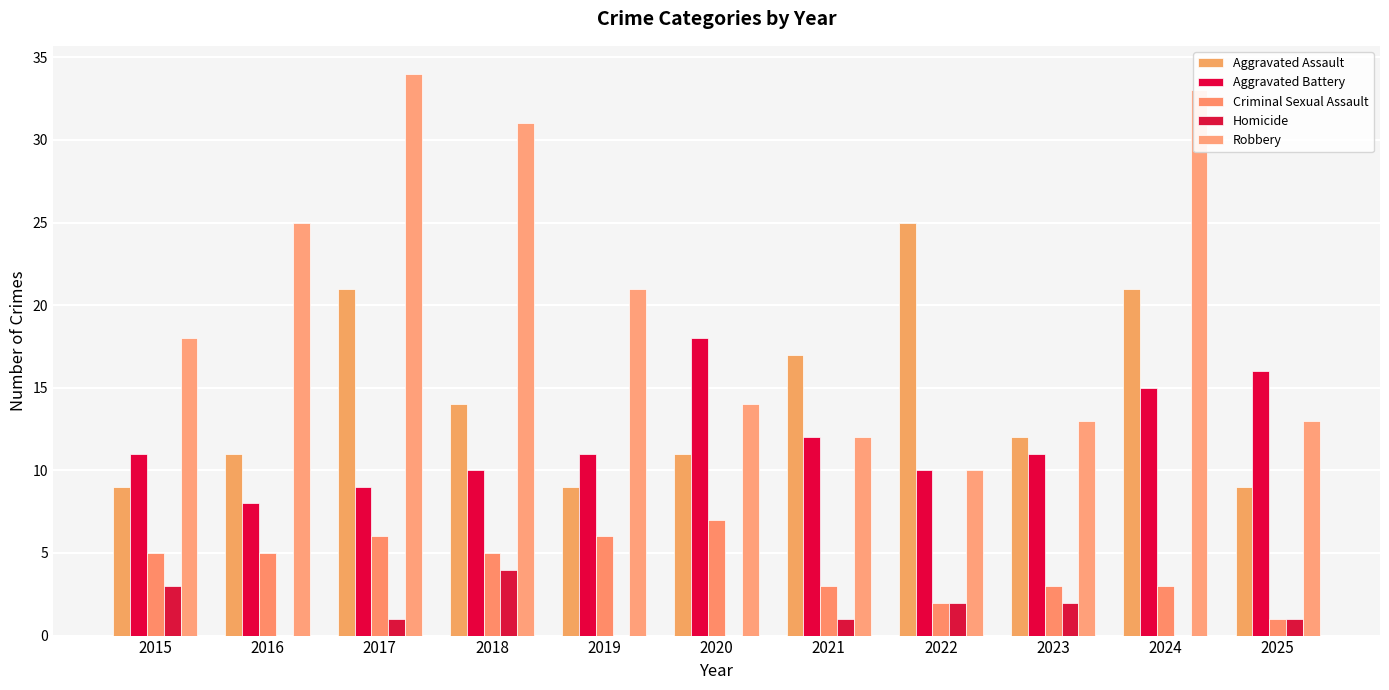

Is it true that Aggravated Battery equals 12 at 2021?

True